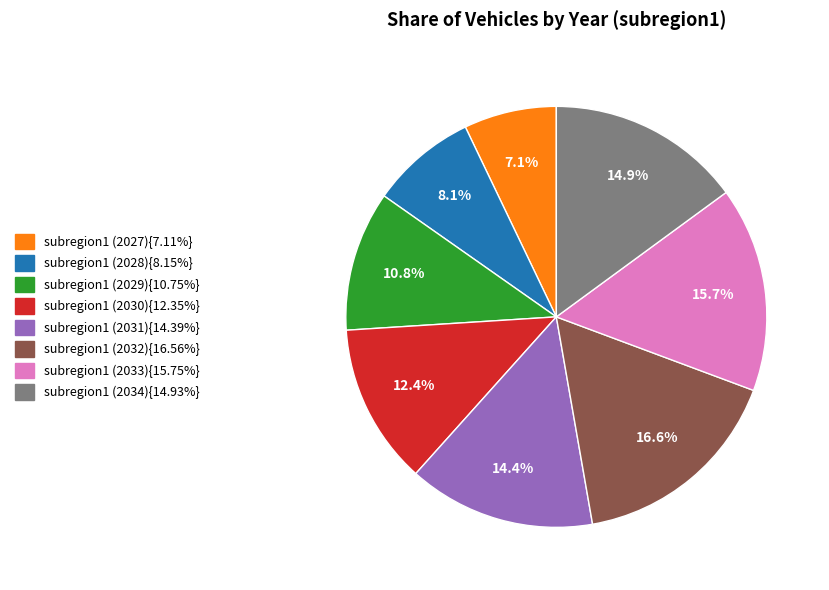

How many segments does this pie chart have?

8